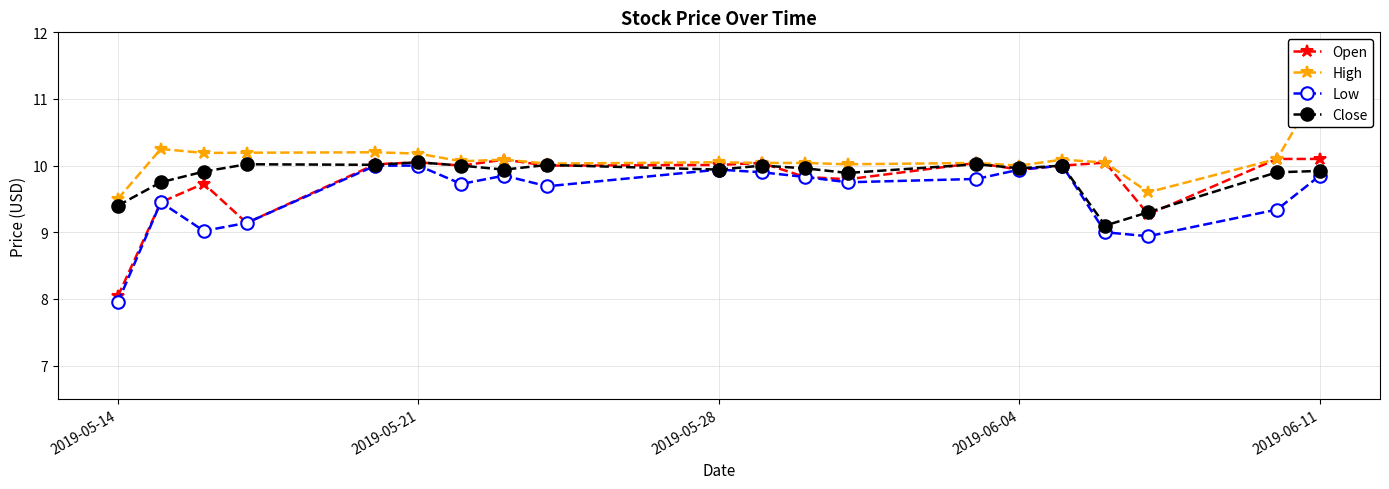

What is the minimum value for Close?

9.1